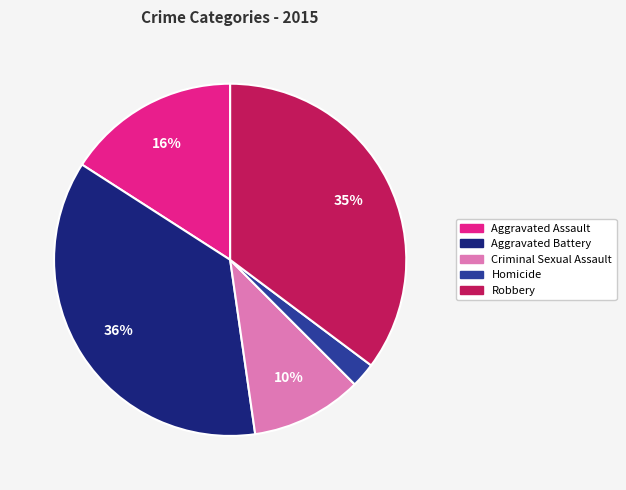

Rank the categories by value from highest to lowest.

Aggravated Battery, Robbery, Aggravated Assault, Criminal Sexual Assault, Homicide